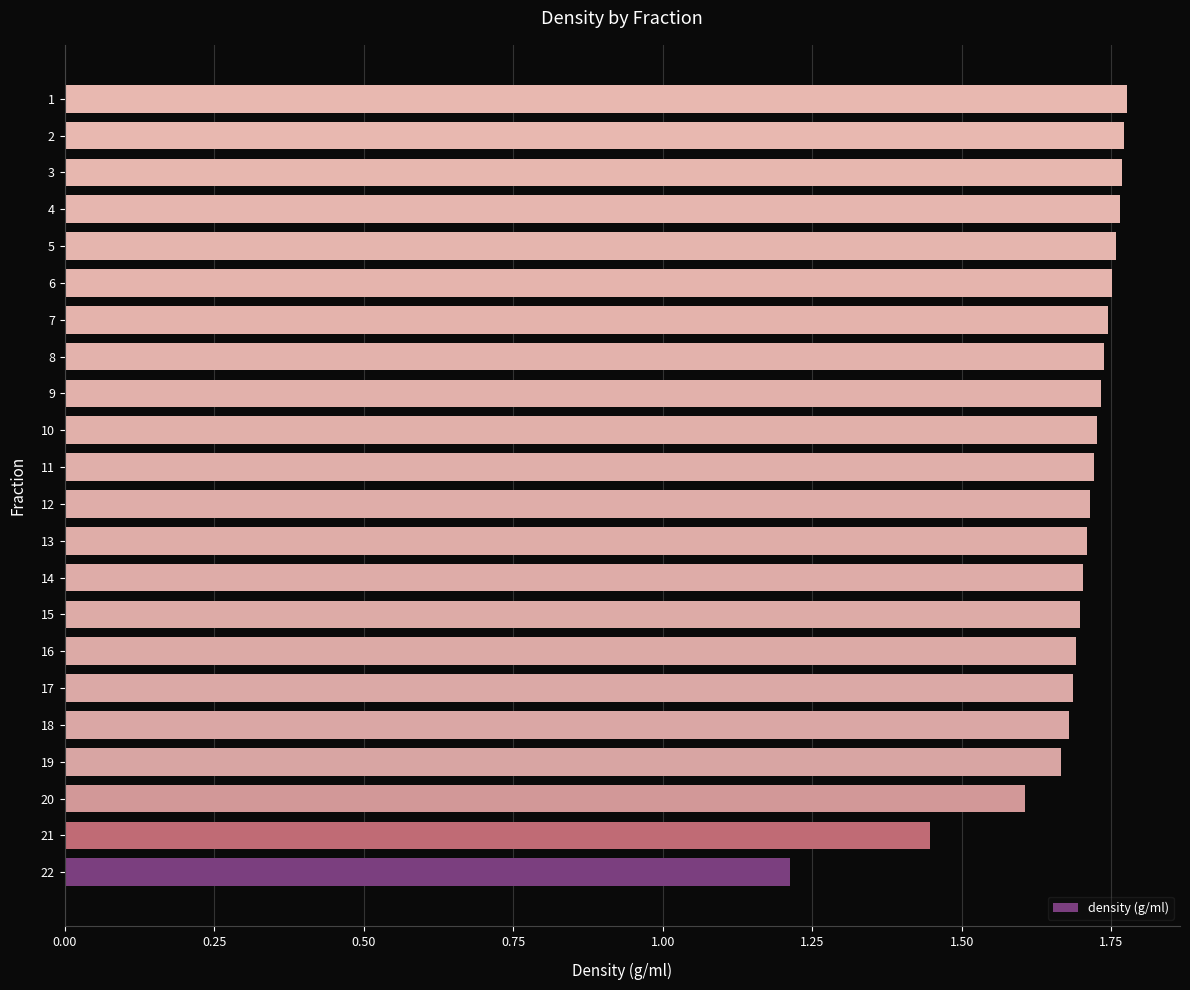

What is the sum of all values?

37.1